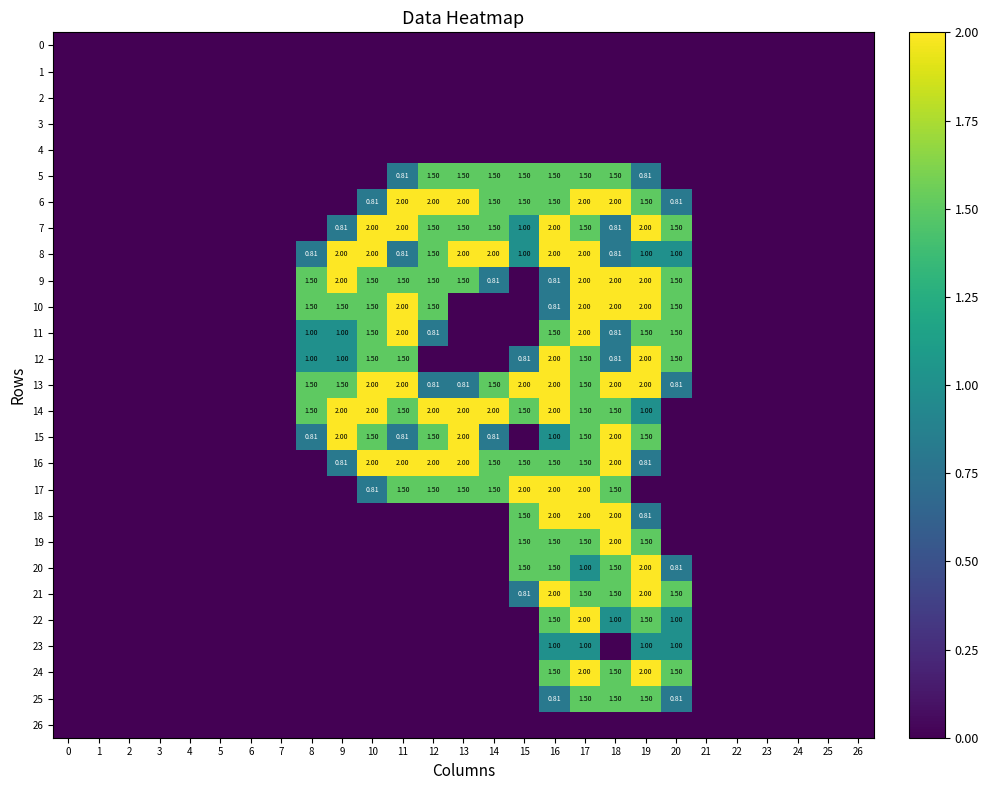

What is the average value of the 14 series?

0.8